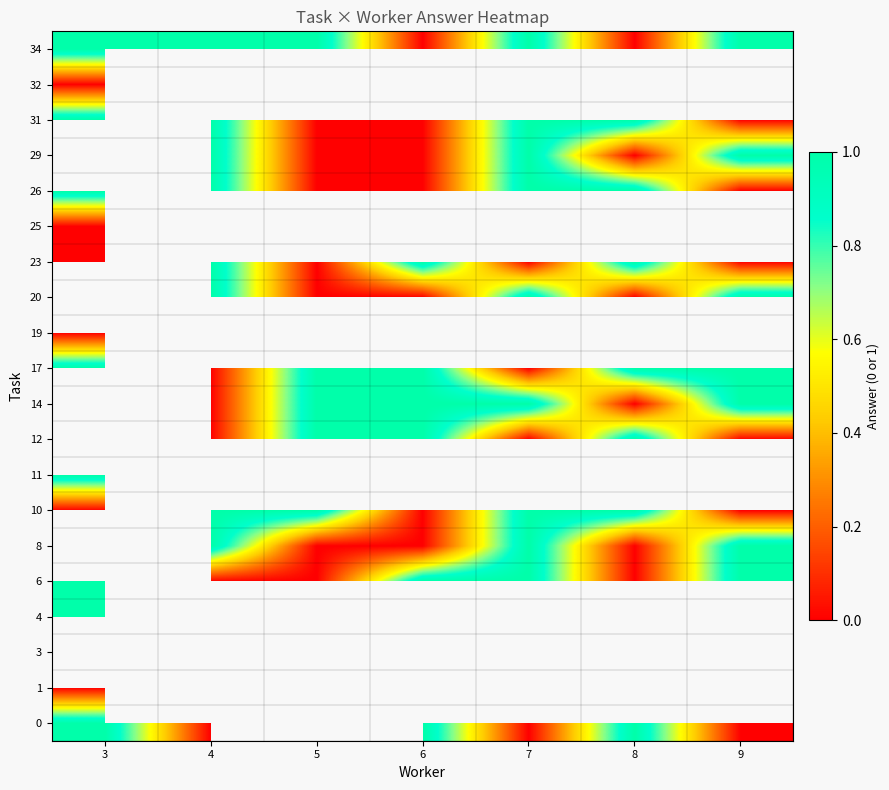

The row_19 series shows 1.0 at 5. True or false?

True